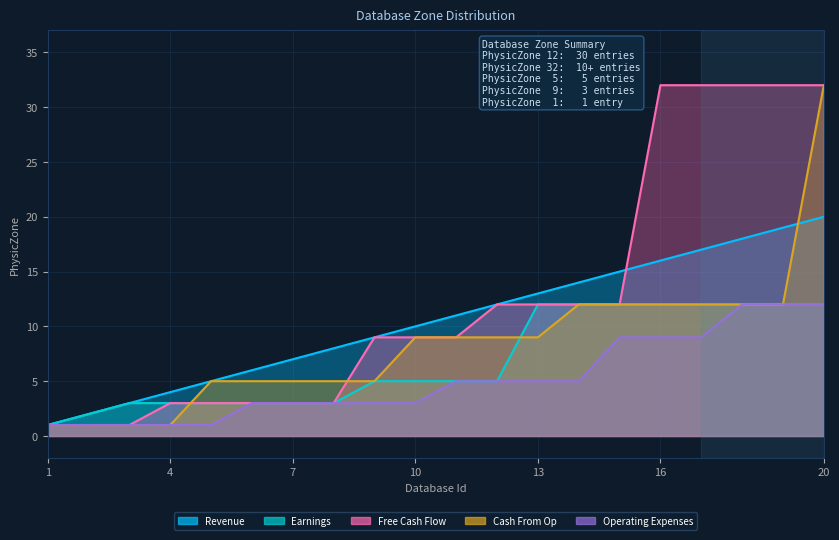

At how many categories does at least one series exceed 19?

5